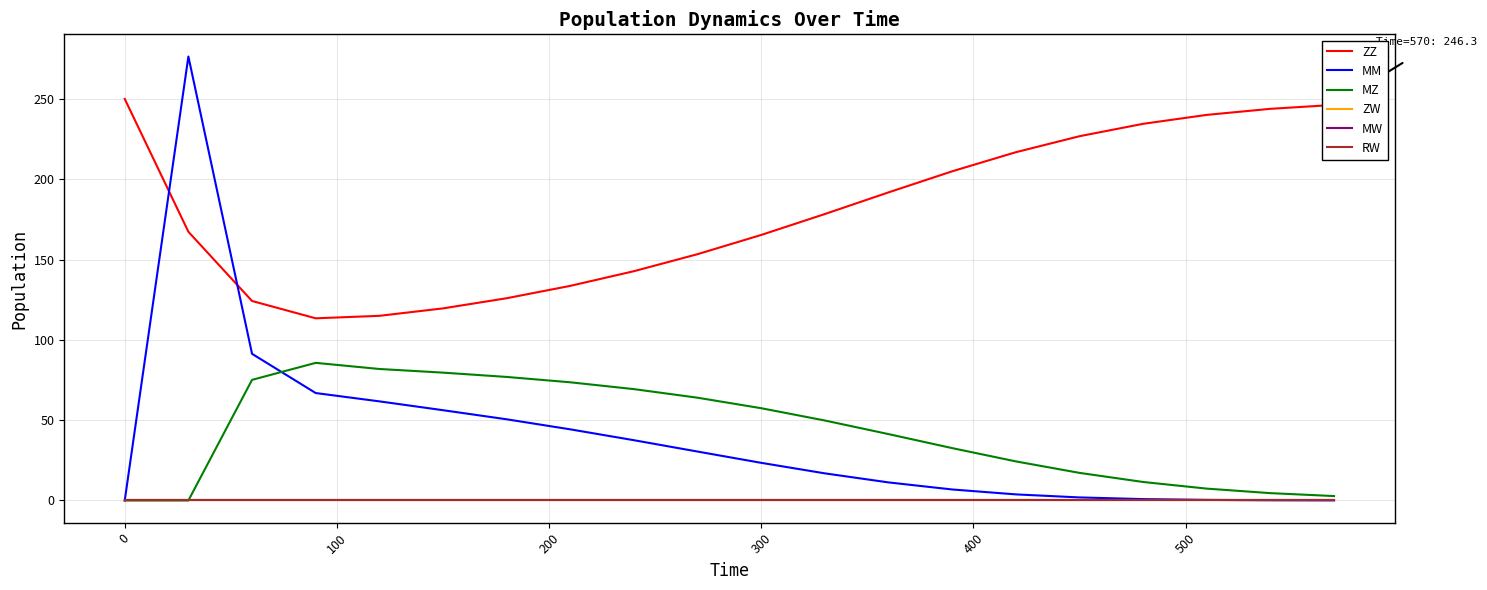

True or false: MW and RW intersect in this chart.

False